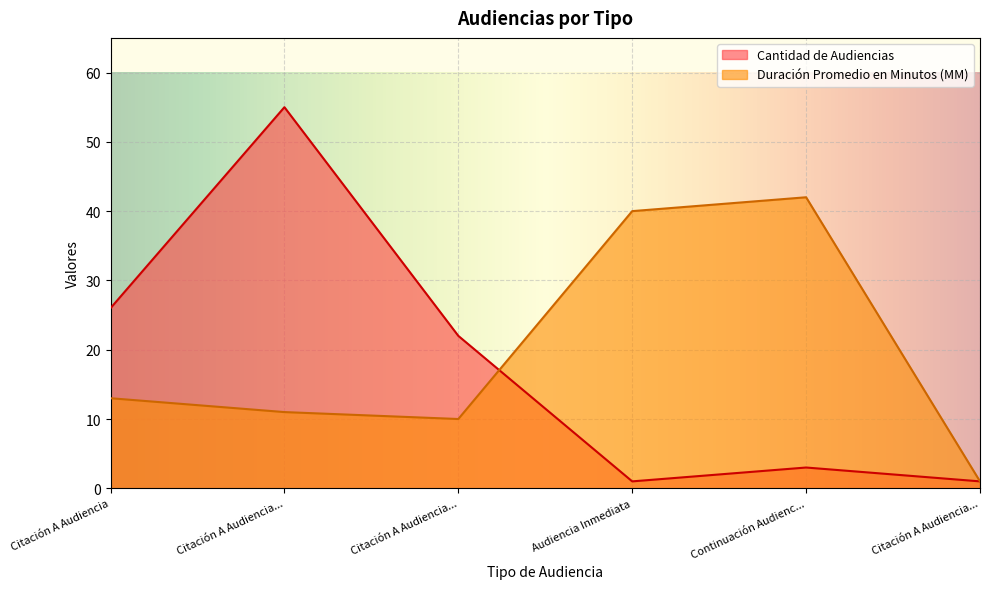

Reading left to right, extract all data points from this chart.

Cantidad de Audiencias: 26	55	22	1	3	1
Duración Promedio en Minutos (MM): 13	11	10	40	42	1